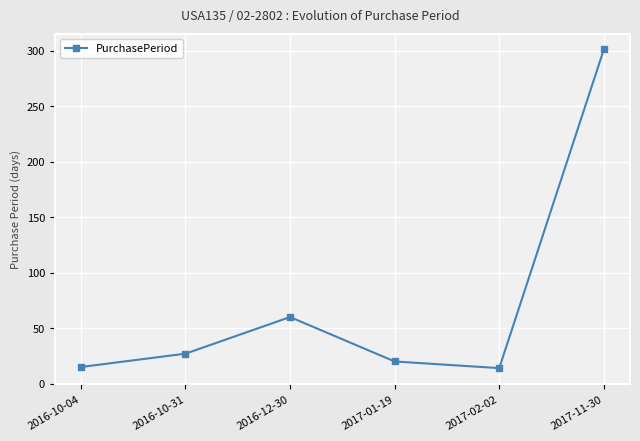

What is the difference between the maximum and second lowest values?

286